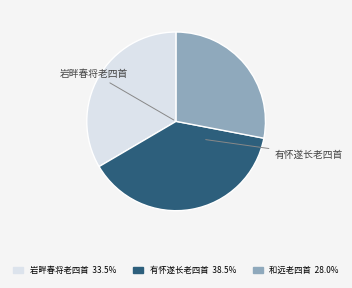

Is there a majority slice in this chart?

No